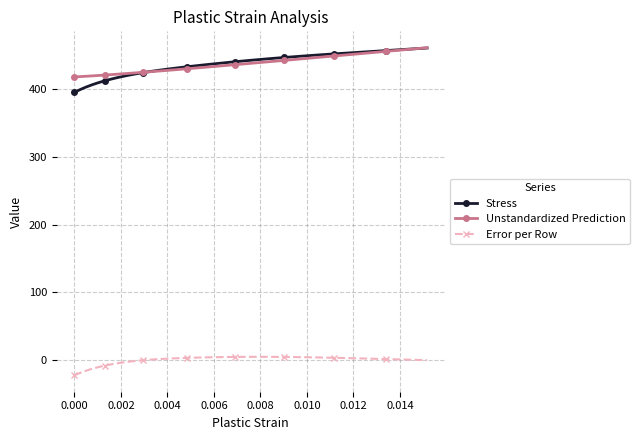

True or false: Unstandardized Prediction and Error per Row intersect in this chart.

False